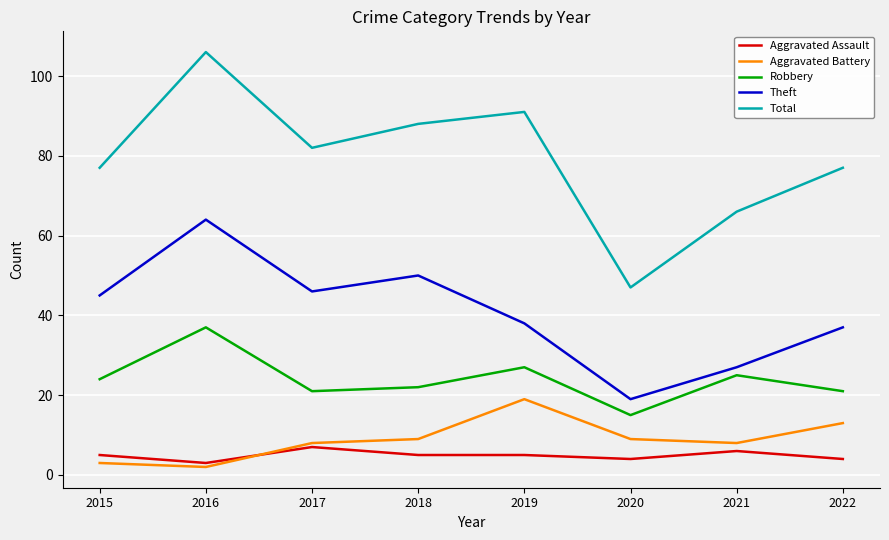

Does the chart display data point markers on the line(s)?

No